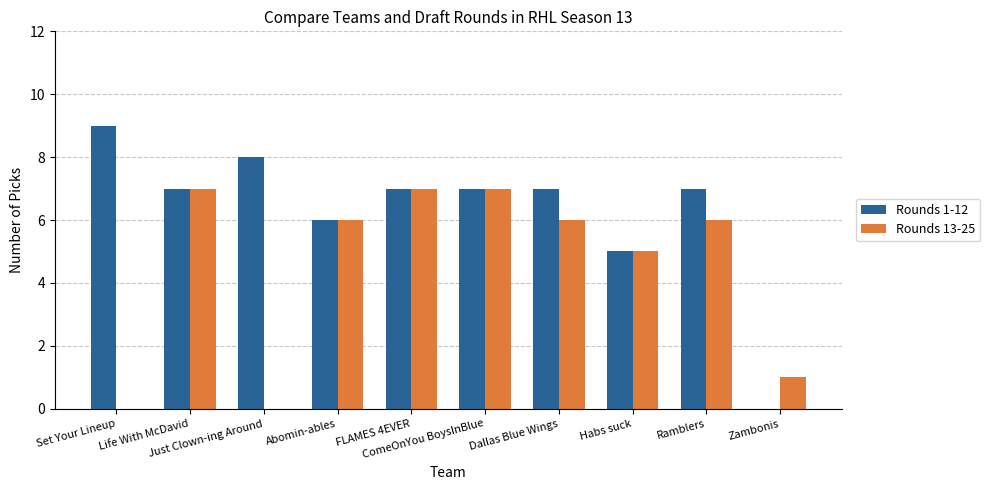

What value does the Rounds 1-12 series have at Life With McDavid?

7